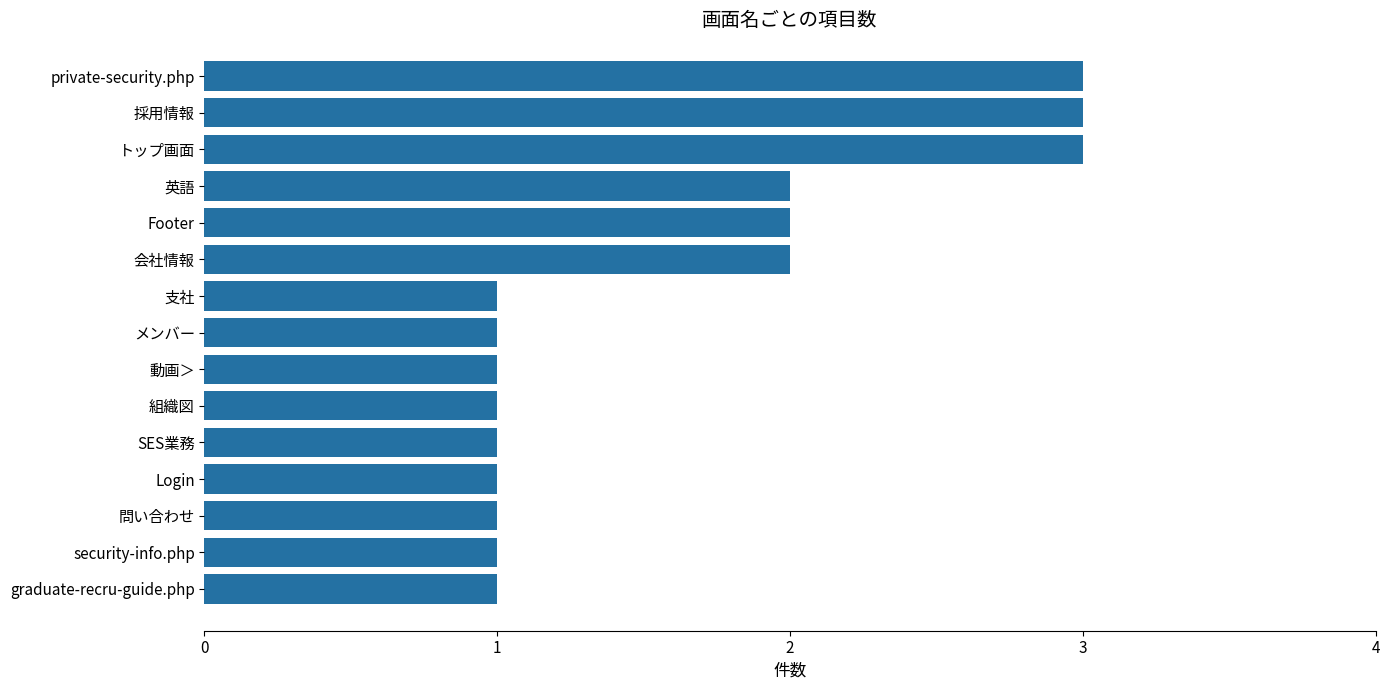

Reading bottom to top, list all the values displayed in this chart.

1	1	1	1	1	1	1	1	1	2	2	2	3	3	3